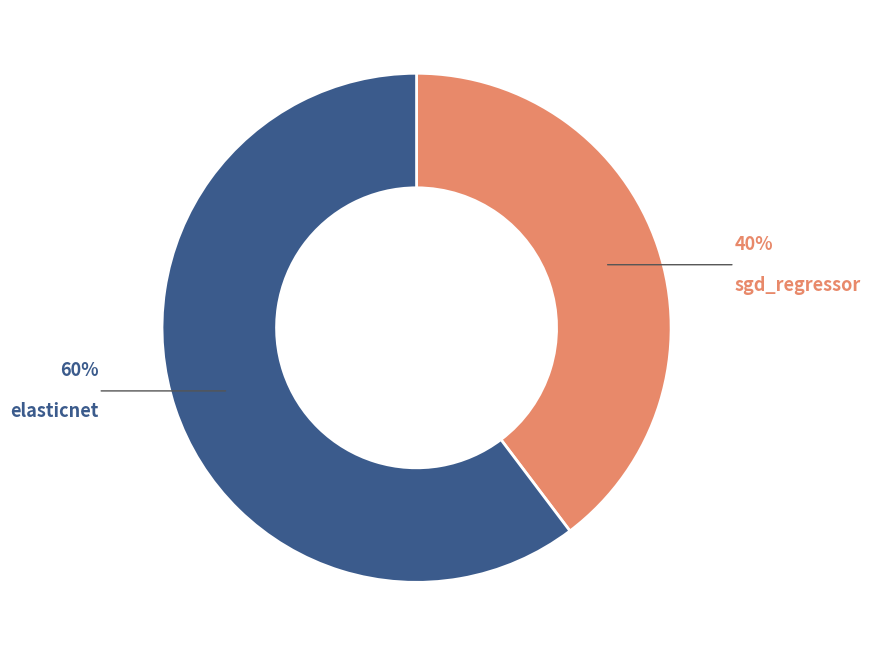

What percentage is the elasticnet slice, to the nearest percent?

60%